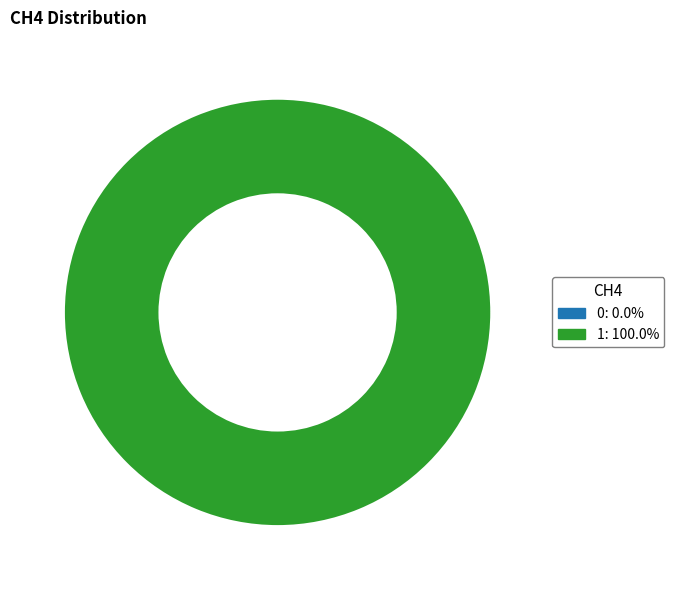

To the nearest percent, what is the difference between the 1 and 0 slice percentages?

100%